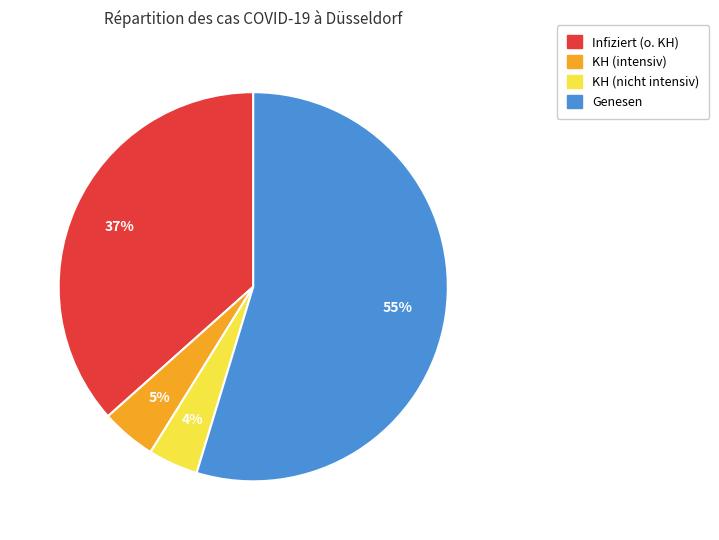

What is the largest slice in the pie chart?

Genesen